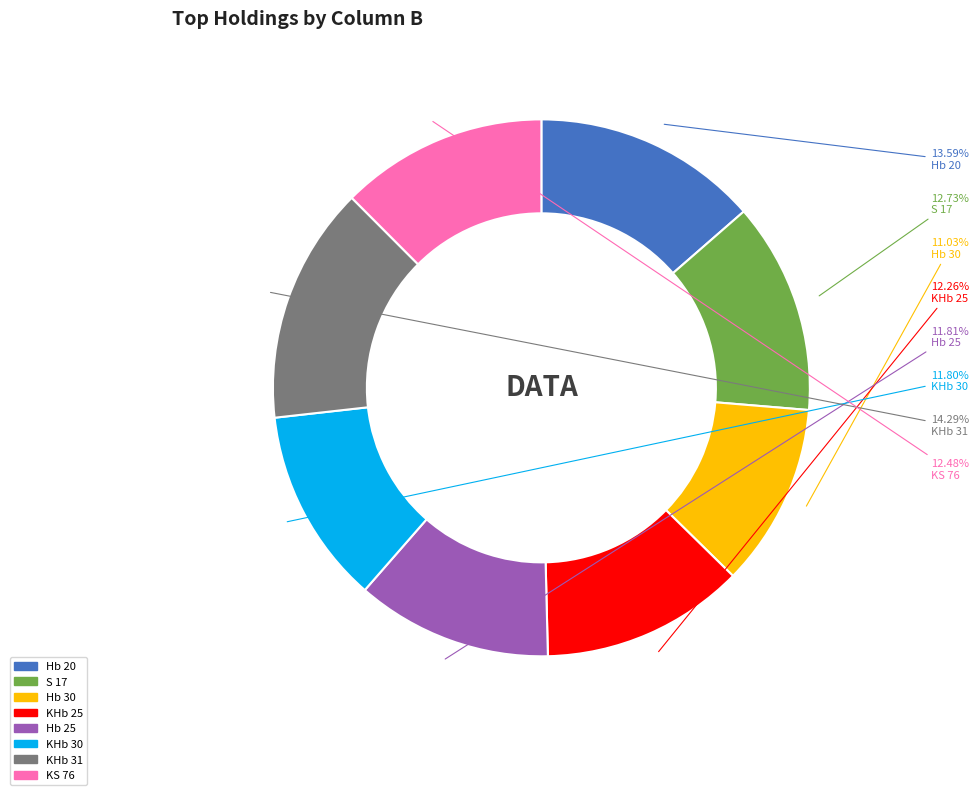

Combined, do Hb 25 and KHb 25 account for over 50%?

No